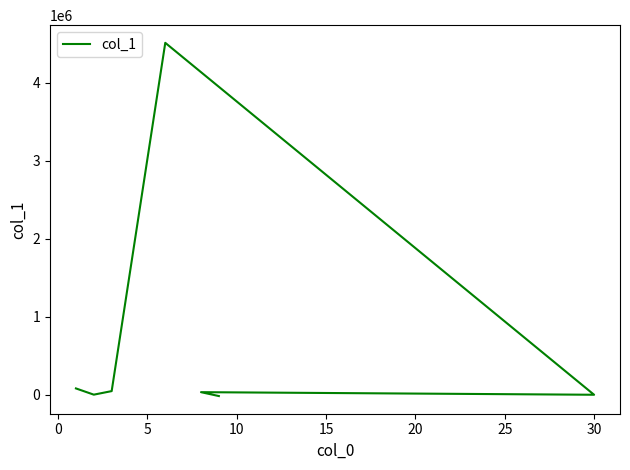

How many points are lower than both their immediate neighbors (excluding endpoints)?

2